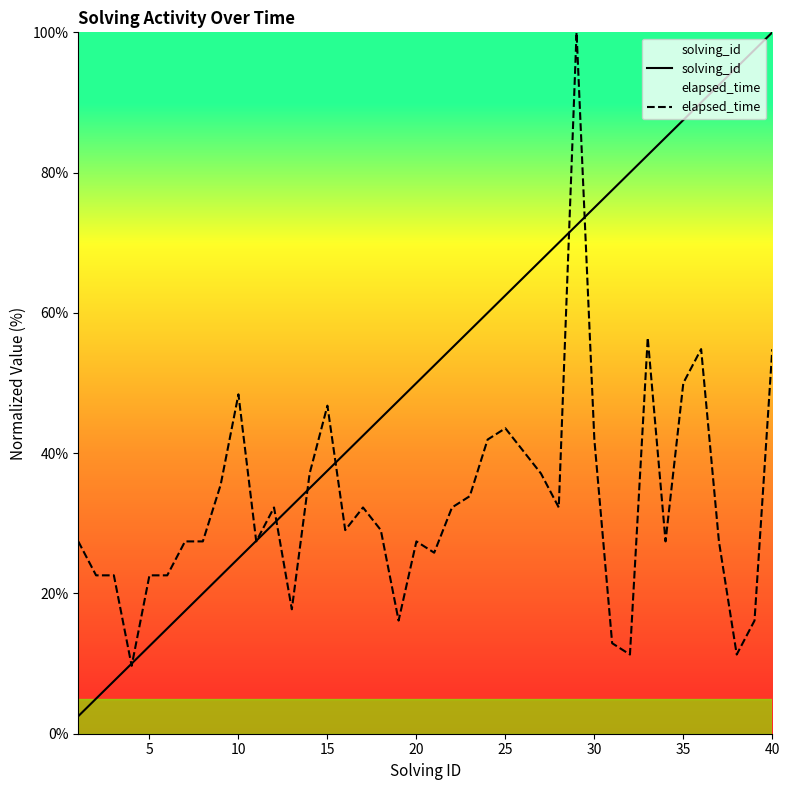

What is the smallest value displayed?

2.5